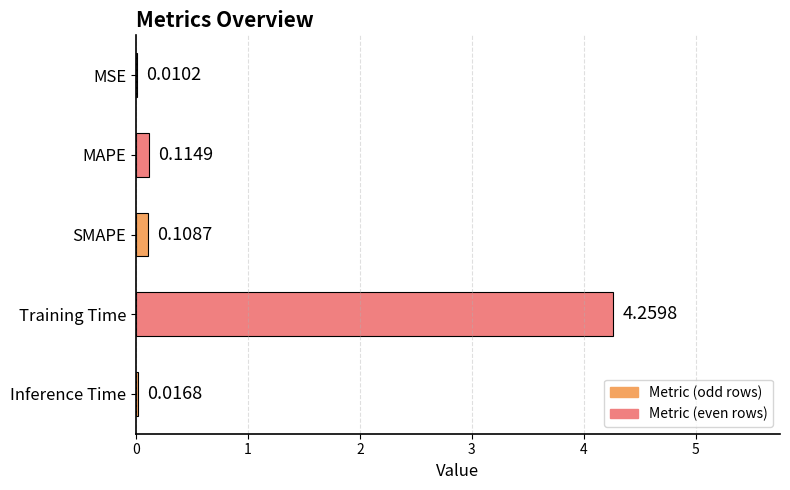

Between Training Time and SMAPE, which is larger?

Training Time